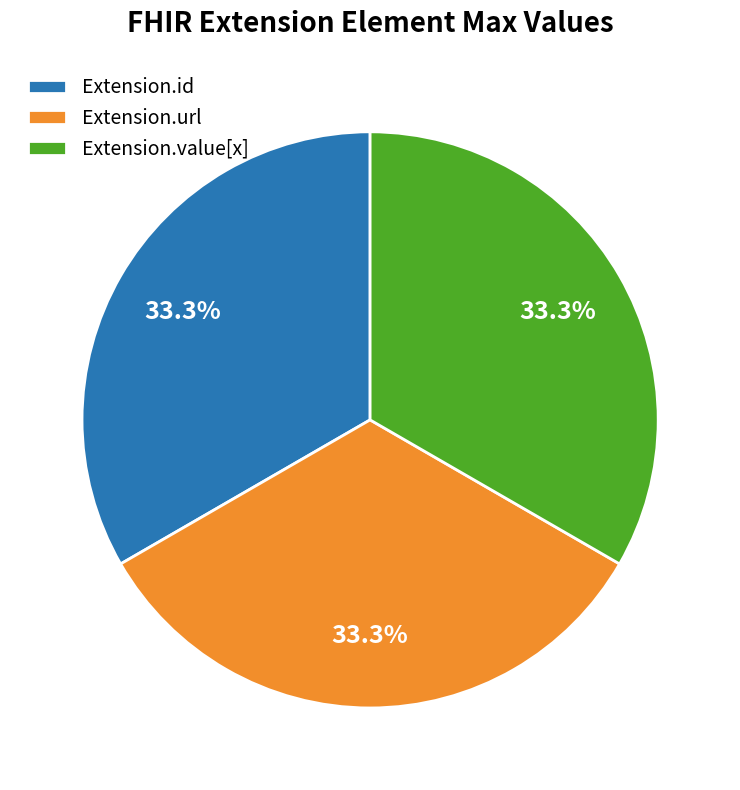

How many slices are in this pie chart?

3